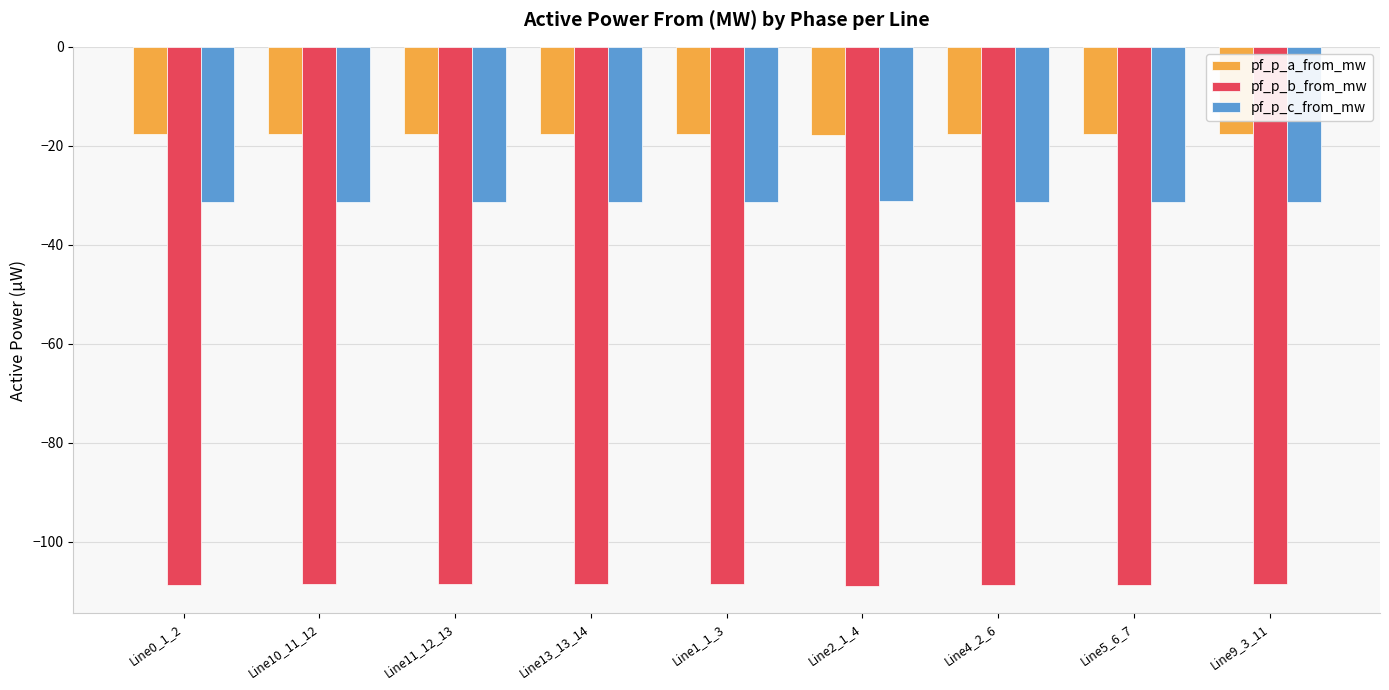

List the series in order of their peak value, lowest first.

pf_p_b_from_mw, pf_p_c_from_mw, pf_p_a_from_mw